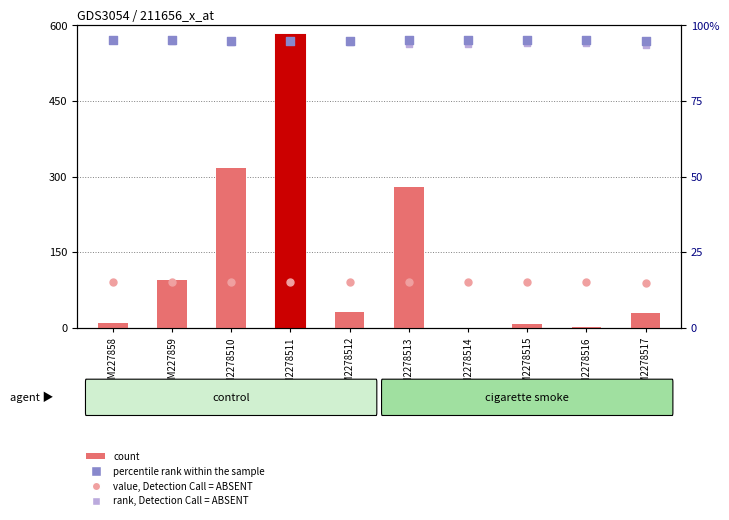

Is the value of count at GSM227858 greater than the value of rank, Detection Call = ABSENT at GSM2278515?

No